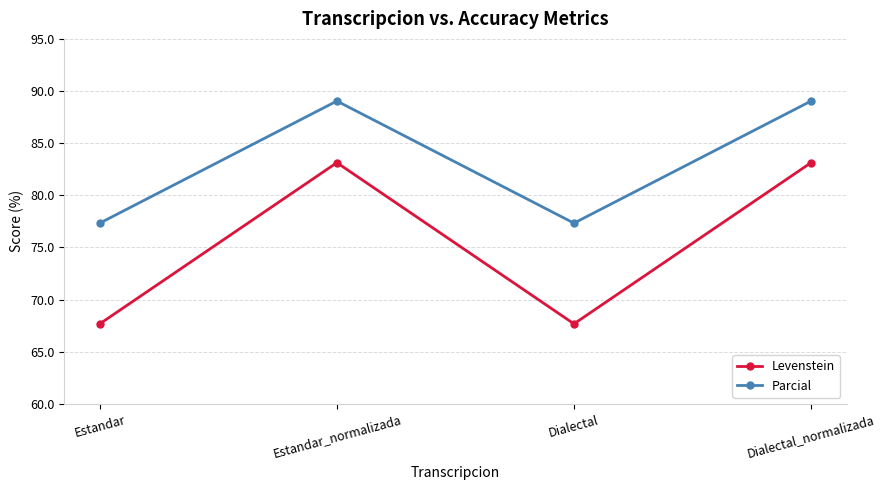

Is it true that Parcial equals 77.3 at Dialectal?

True